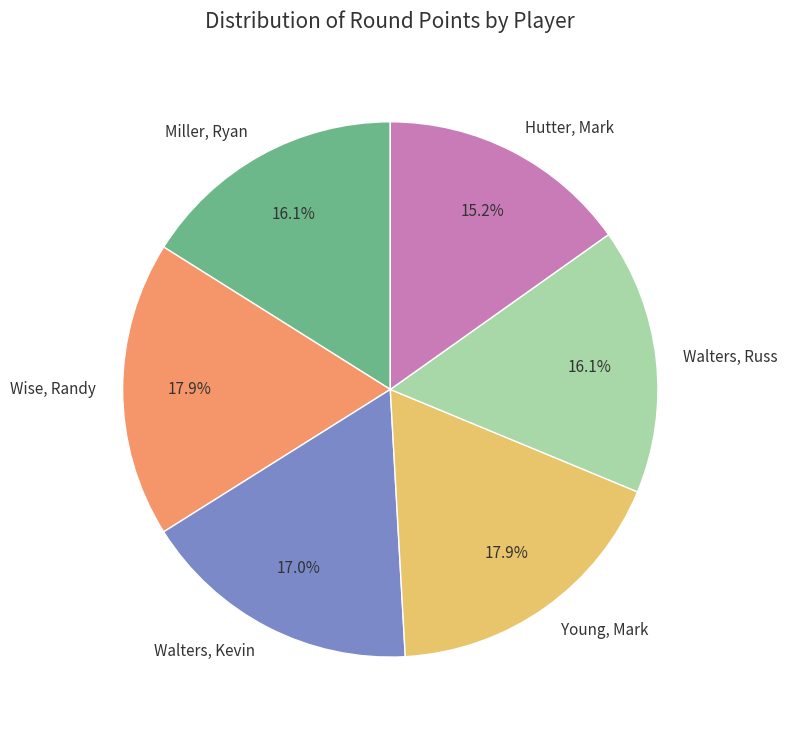

Is Walters, Kevin the majority of the pie?

No